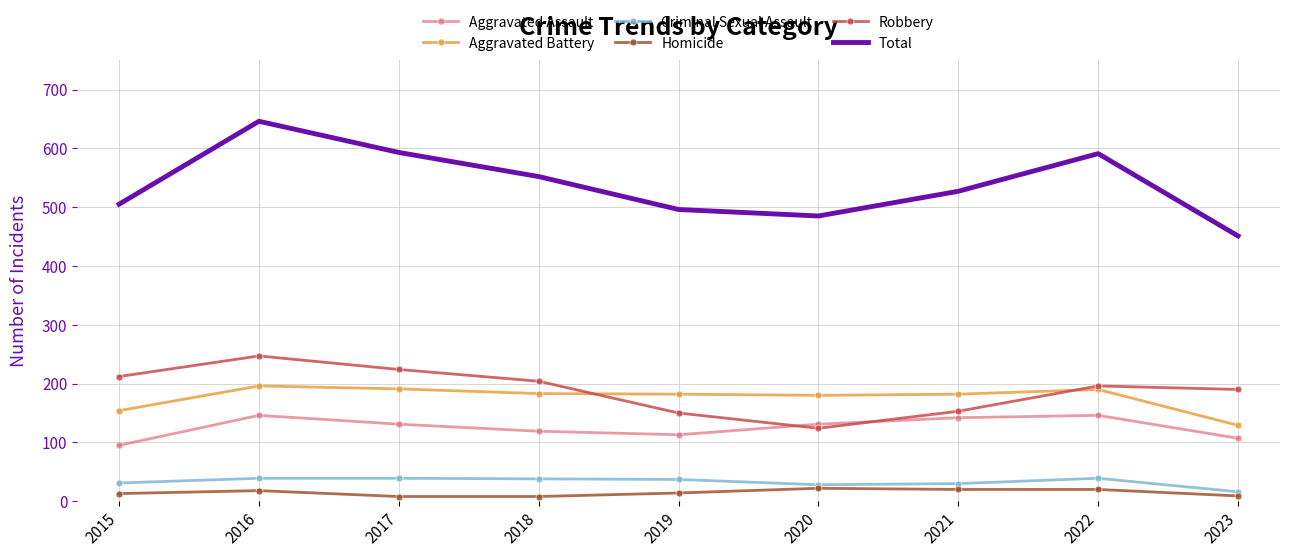

Which series has the largest range (max minus min)?

Total